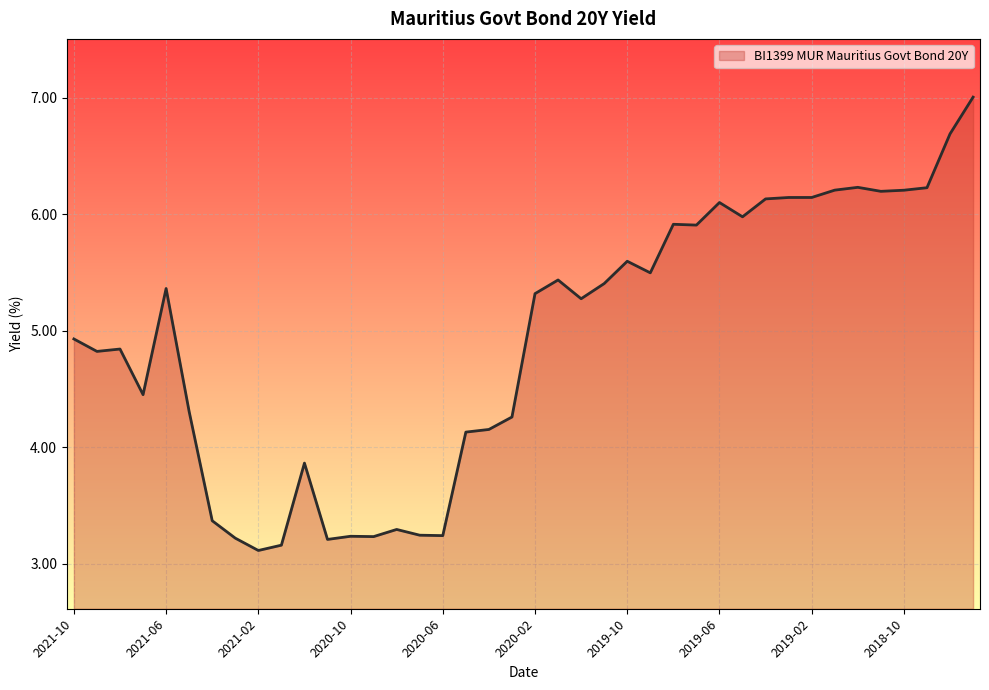

What is the difference between the maximum and minimum values?

3.9